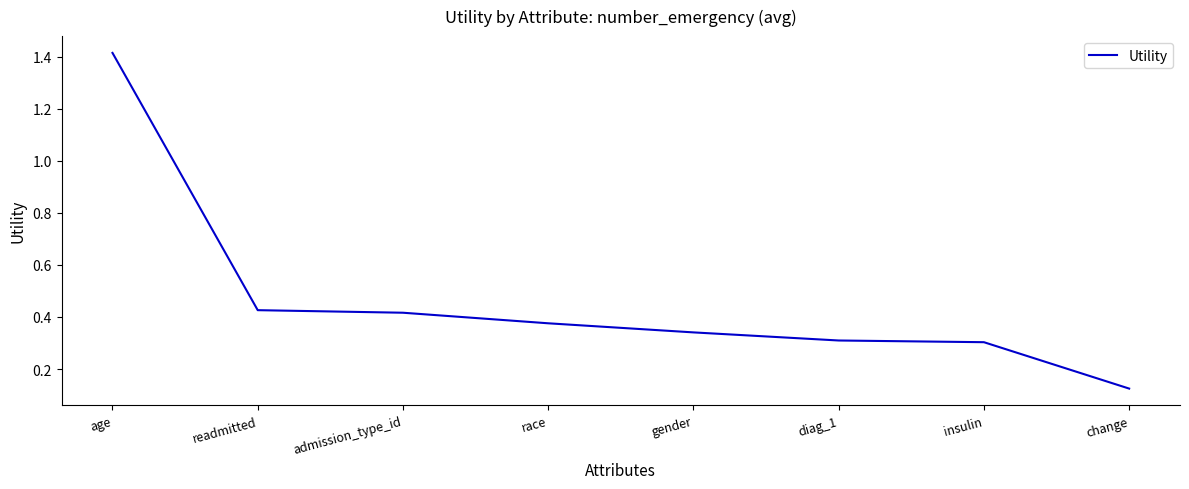

What position from the left is race?

4